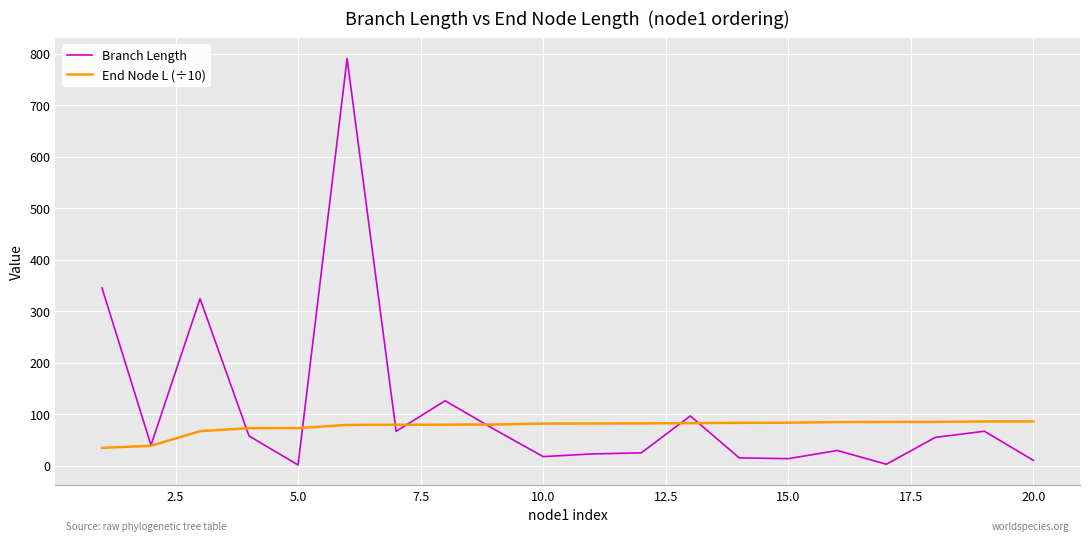

Count the number of data series in this chart.

2